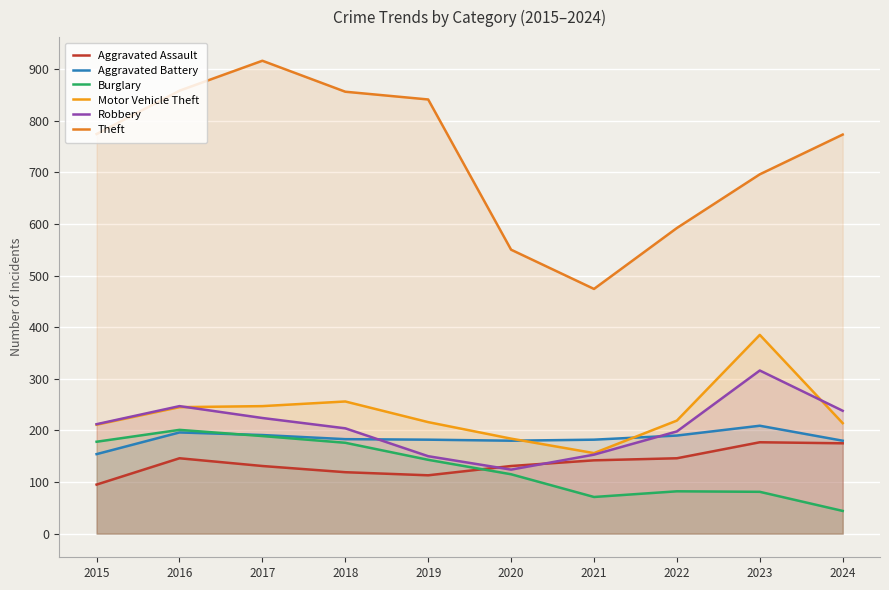

What is the approximate value of Robbery at 2017, to the nearest 5?

225